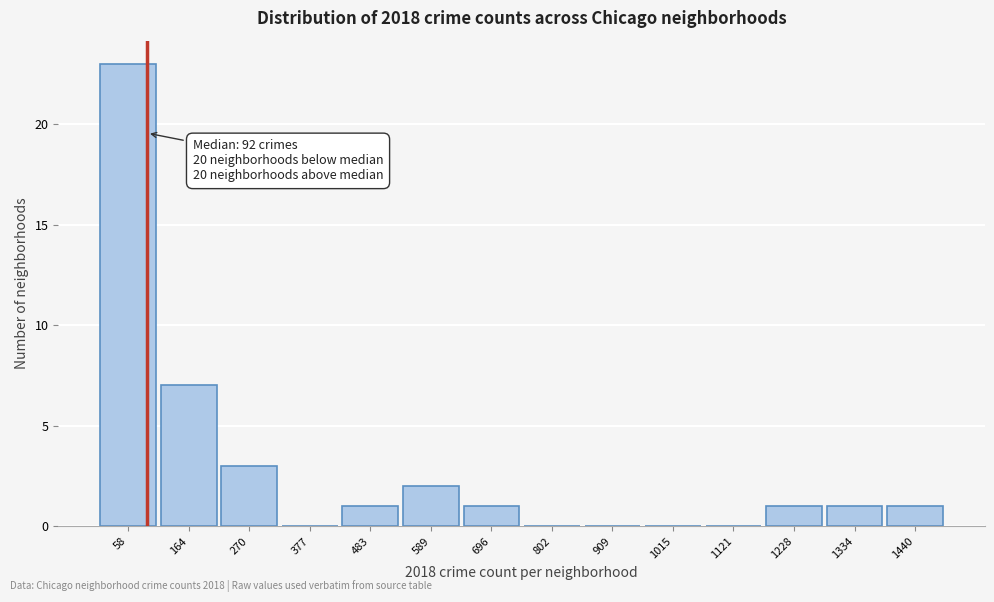

Over which range of the x-axis is the bar tallest?

0 to 120